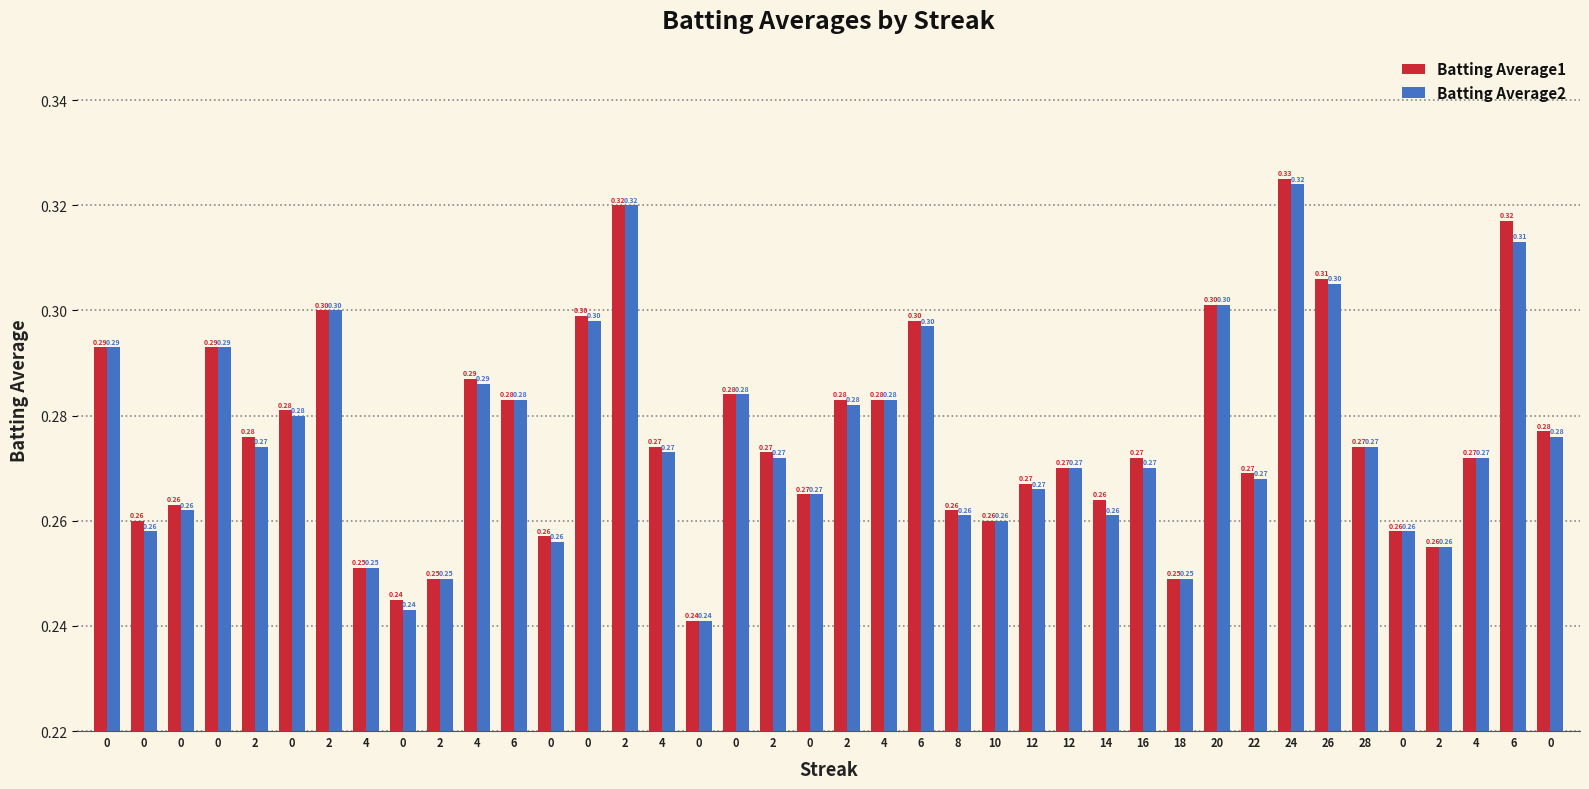

What are all the series names shown in the legend?

Batting Average1, Batting Average2